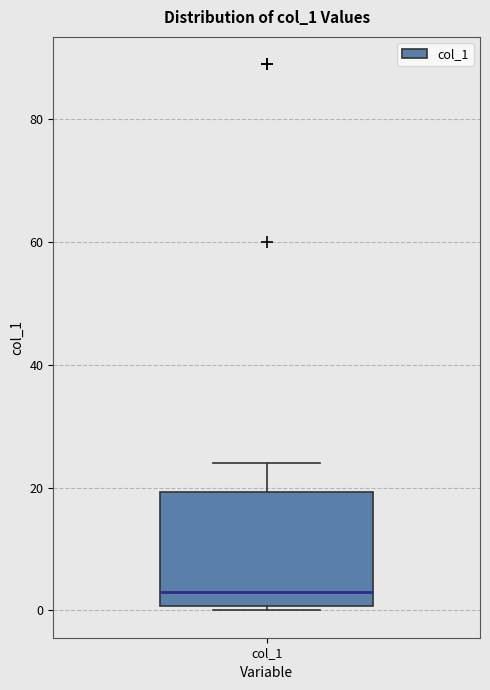

Read this box plot against the y-axis: the position of the median line, the range covered by the box, and the ends of both whiskers. The values are not printed on the chart, so give them approximately, as read against the axis.

median 4, box 0 to 20, whiskers 0 (just below the box's lower edge) to 24